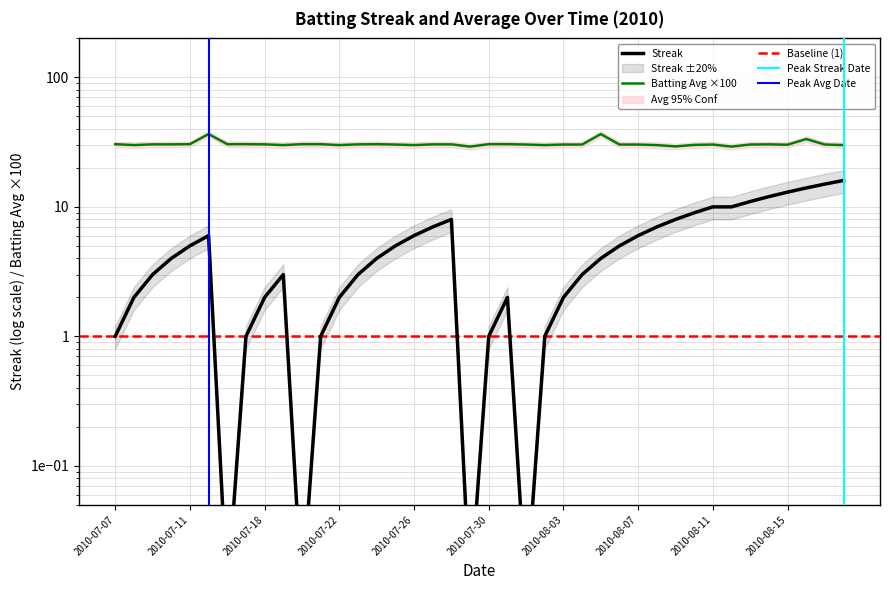

What is the spread (max minus min) of values at 2010-08-15?

17.2